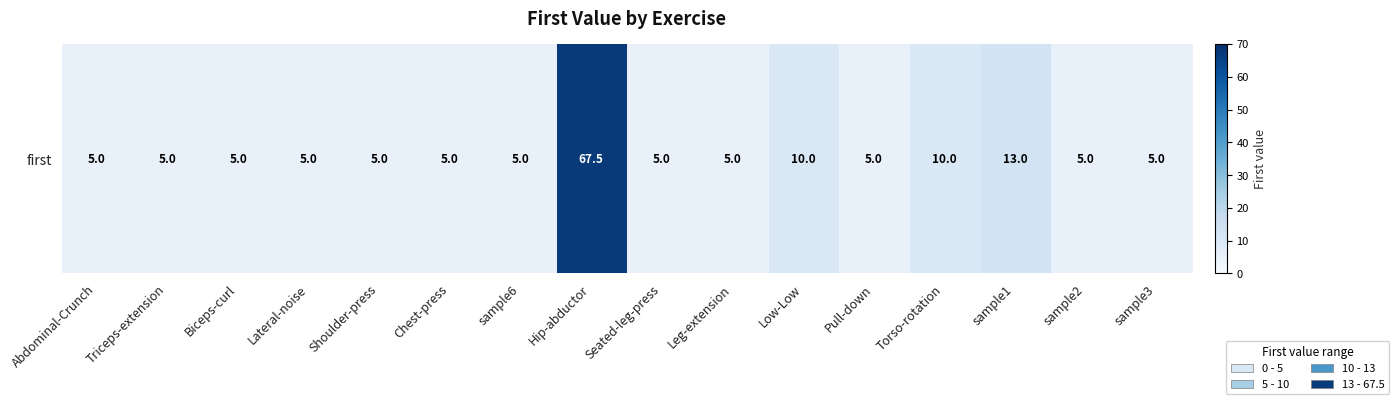

Rank the categories by value from highest to lowest.

Hip-abductor, sample1, Low-Low, Torso-rotation, Abdominal-Crunch, Triceps-extension, Biceps-curl, Lateral-noise, Shoulder-press, Chest-press, sample6, Seated-leg-press, Leg-extension, Pull-down, sample2, sample3